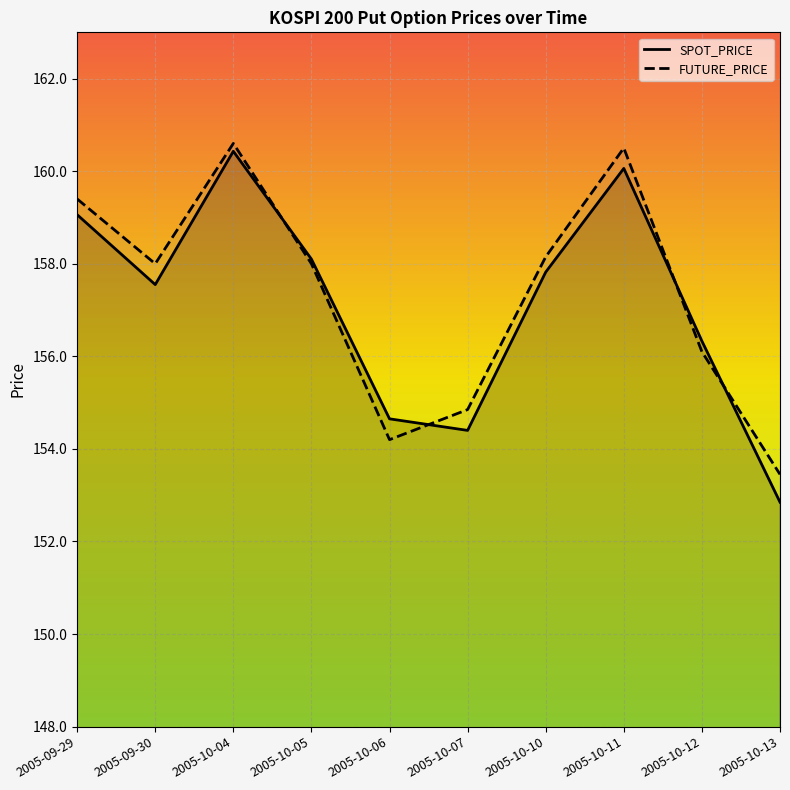

Reading left to right, list all the values displayed in this chart.

SPOT_PRICE: 2005-09-29=159.1	2005-09-30=157.6	2005-10-04=160.4	2005-10-05=158.1	2005-10-06=154.7	2005-10-07=154.4	2005-10-10=157.8	2005-10-11=160.1	2005-10-12=156.3	2005-10-13=152.8
FUTURE_PRICE: 2005-09-29=159.4	2005-09-30=158.0	2005-10-04=160.6	2005-10-05=158.0	2005-10-06=154.2	2005-10-07=154.8	2005-10-10=158.2	2005-10-11=160.5	2005-10-12=156.1	2005-10-13=153.4